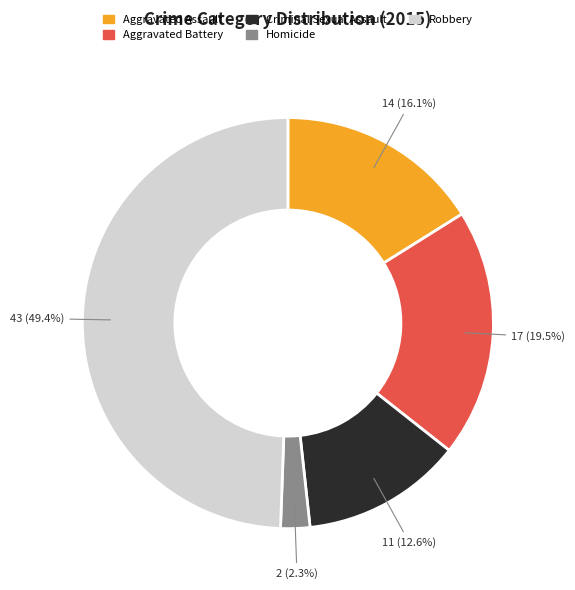

What percentage is the Criminal Sexual Assault slice, to the nearest percent?

13%